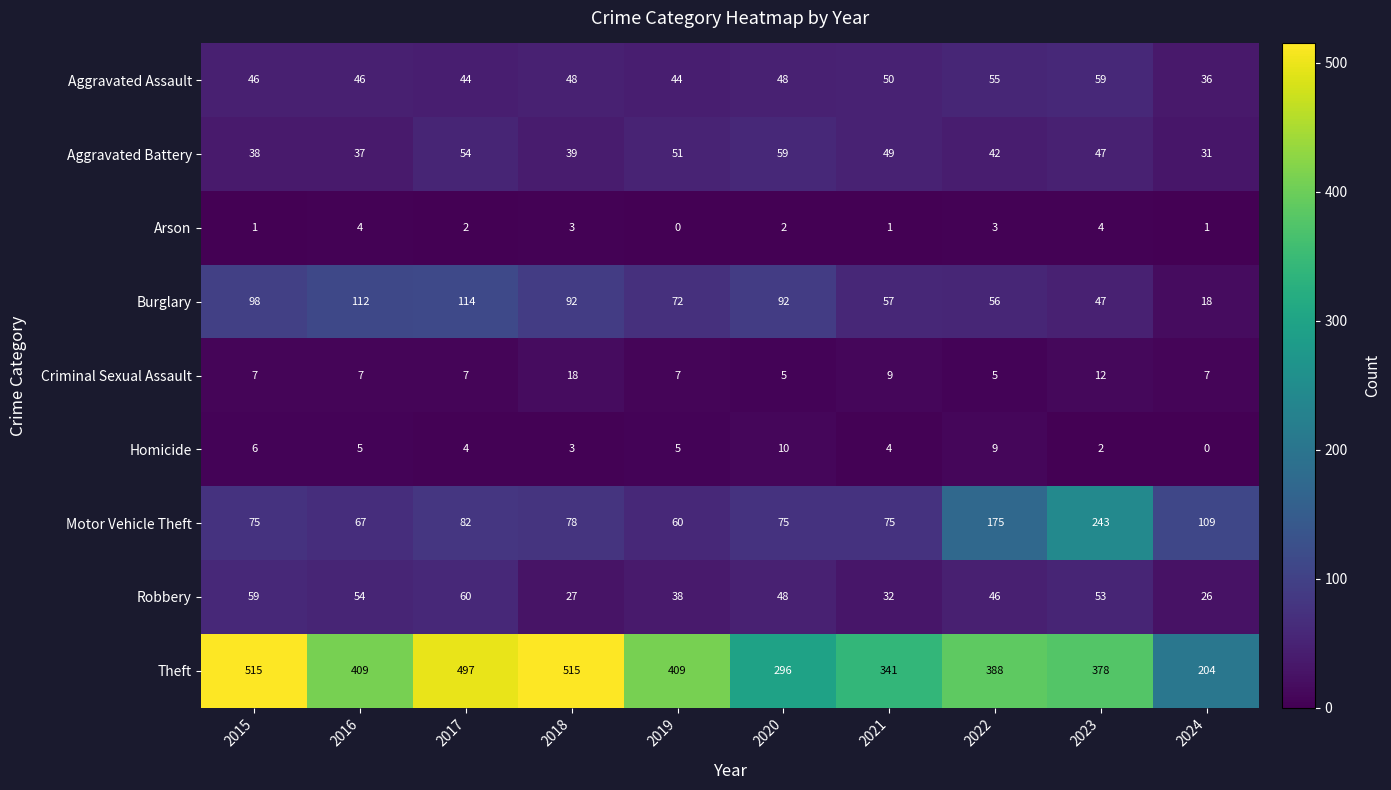

What is the difference between the Aggravated Assault values at 2022 and 2020?

7